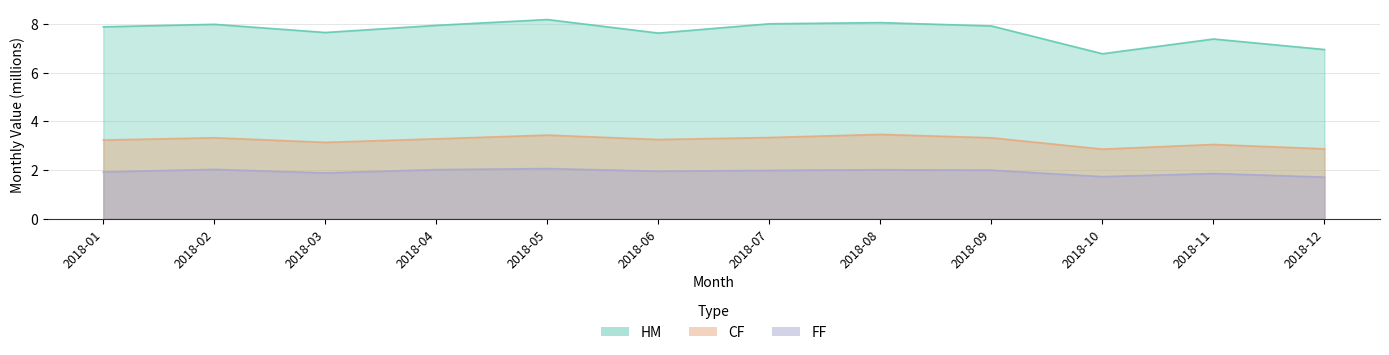

Count the number of categories in the chart.

12